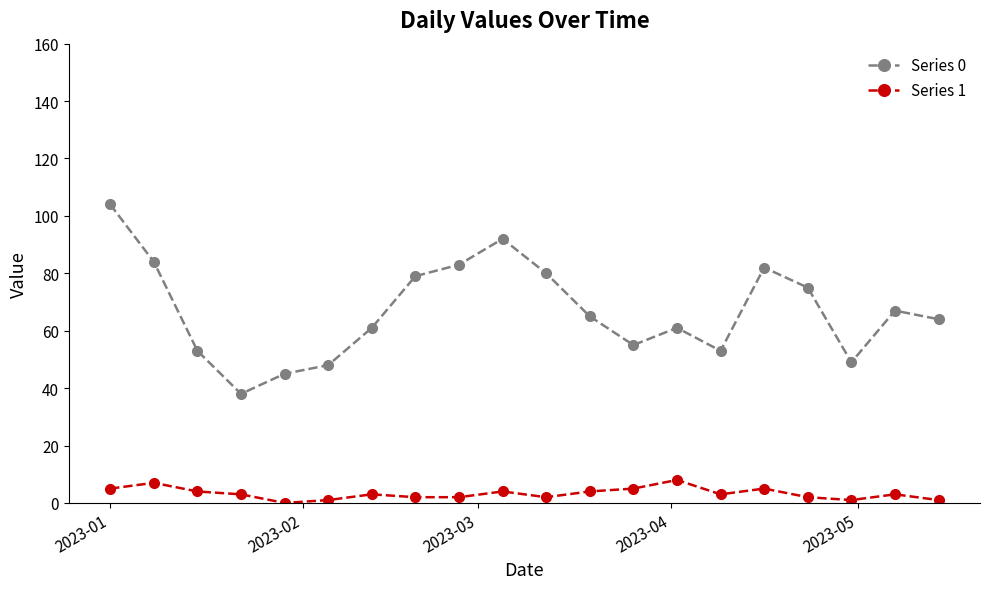

Rank the series by their maximum value, from highest to lowest.

Series 0, Series 1